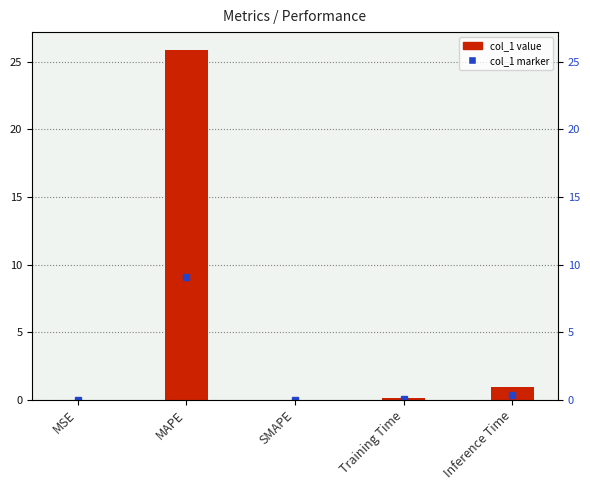

What is the difference between the maximum and second lowest values?

25.9